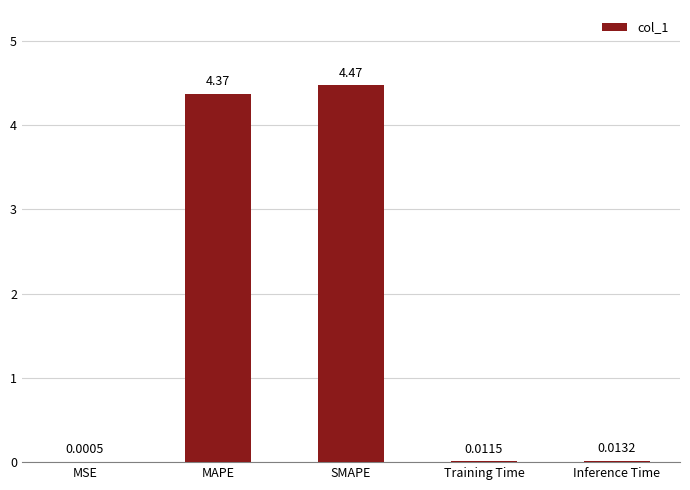

Which has a higher value, SMAPE or MAPE?

SMAPE